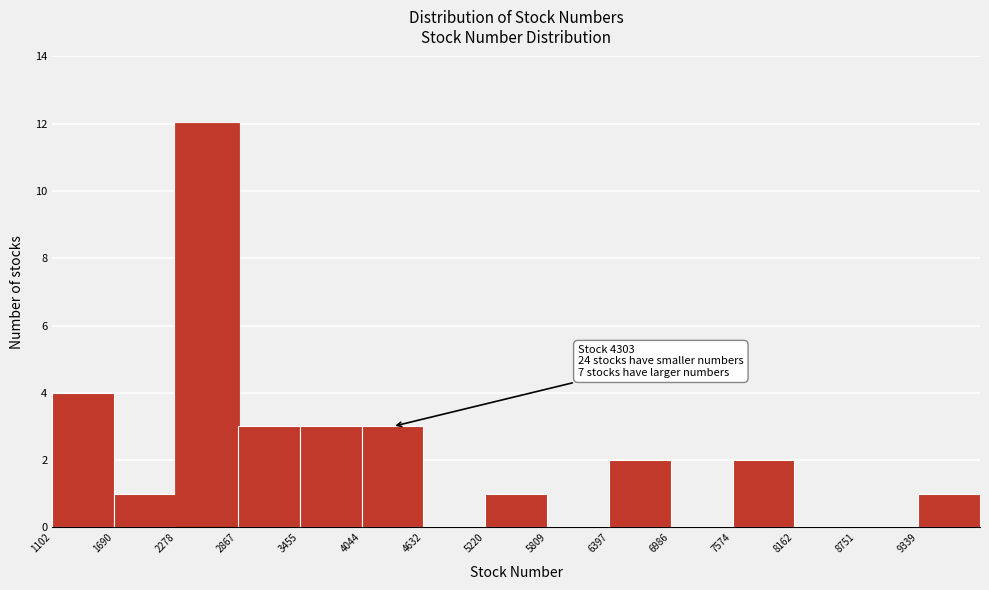

Which range on the x-axis has the tallest bar?

2300 to 2900